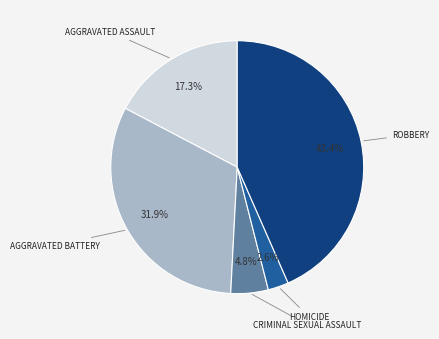

Does any single category account for the majority?

No